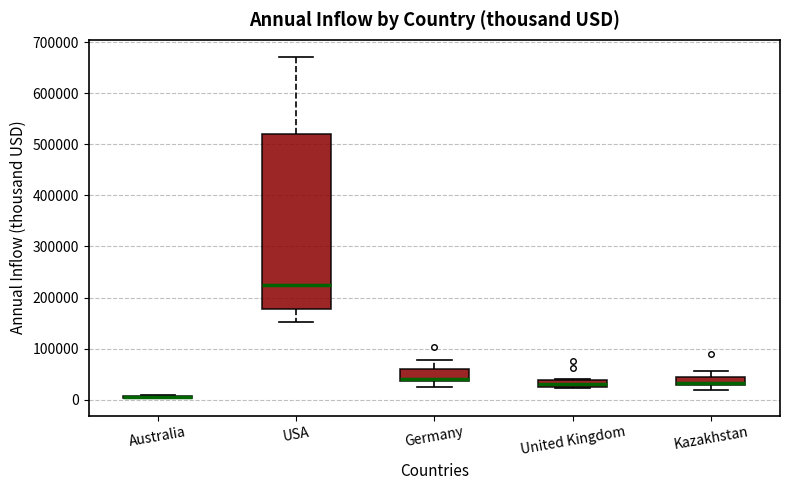

Where does the upper whisker of the box for Kazakhstan end on the y-axis? The values are not printed on the chart, so give them approximately, as read against the axis.

60000